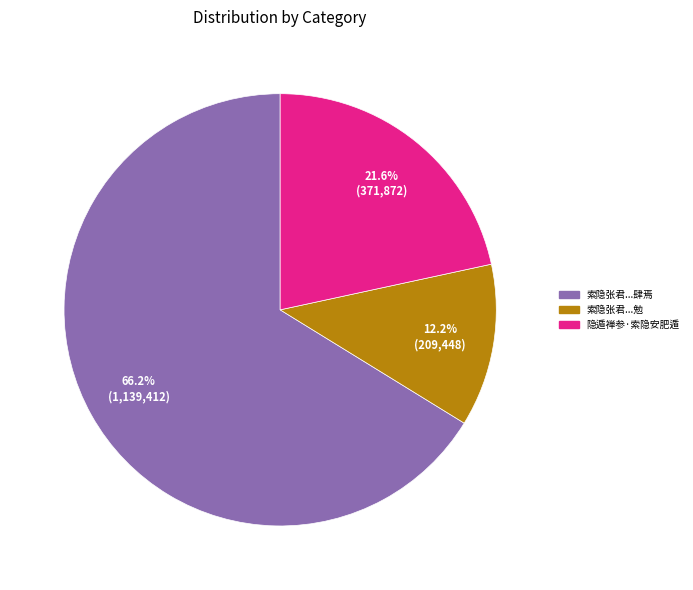

Does any single category account for the majority?

Yes